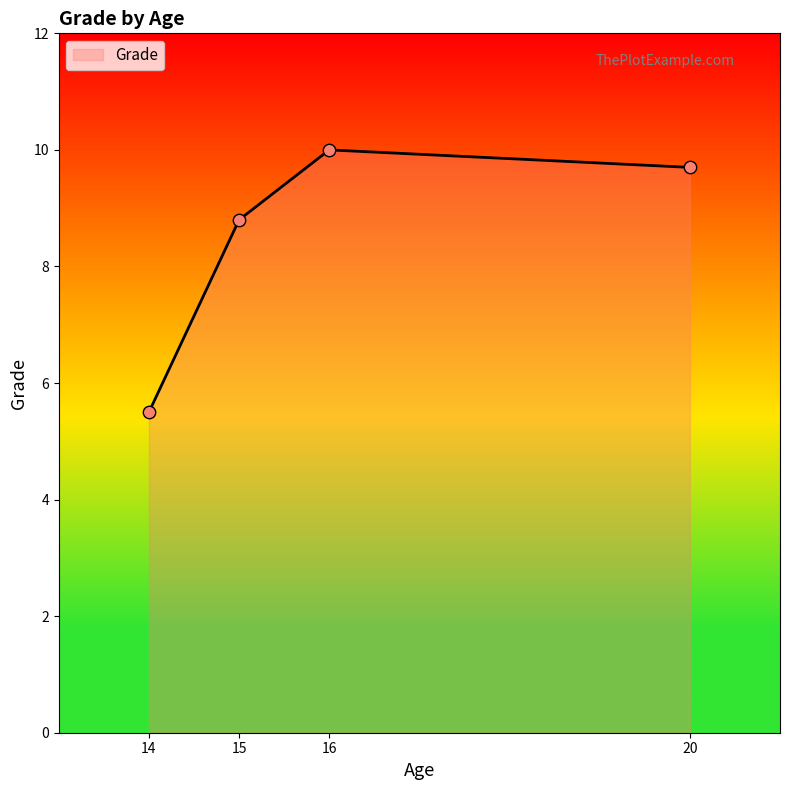

What is the change in value from 14 to 15?

+3.3